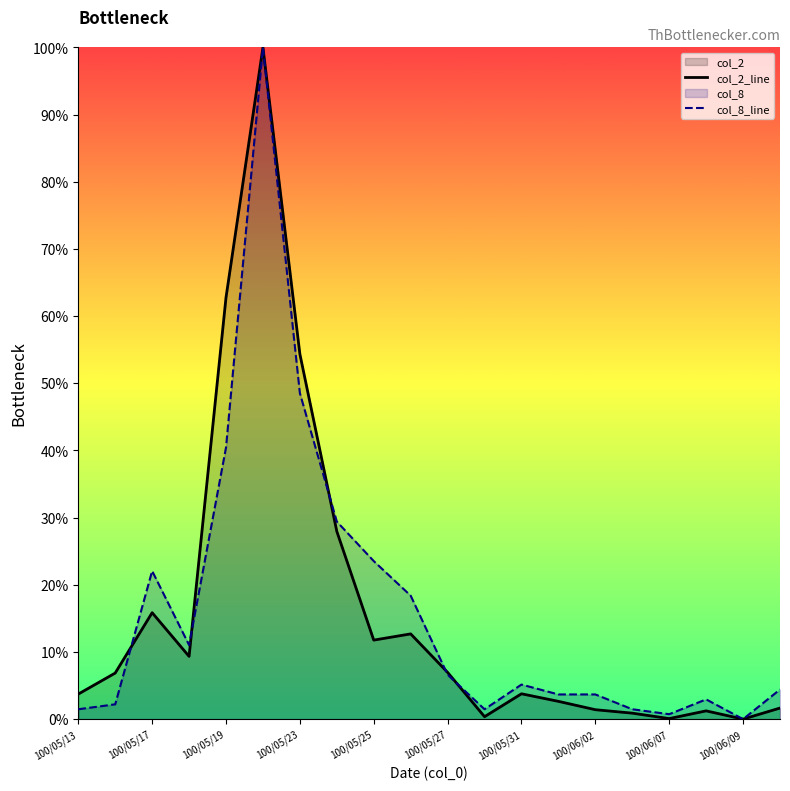

What is the greatest value displayed?

100.0